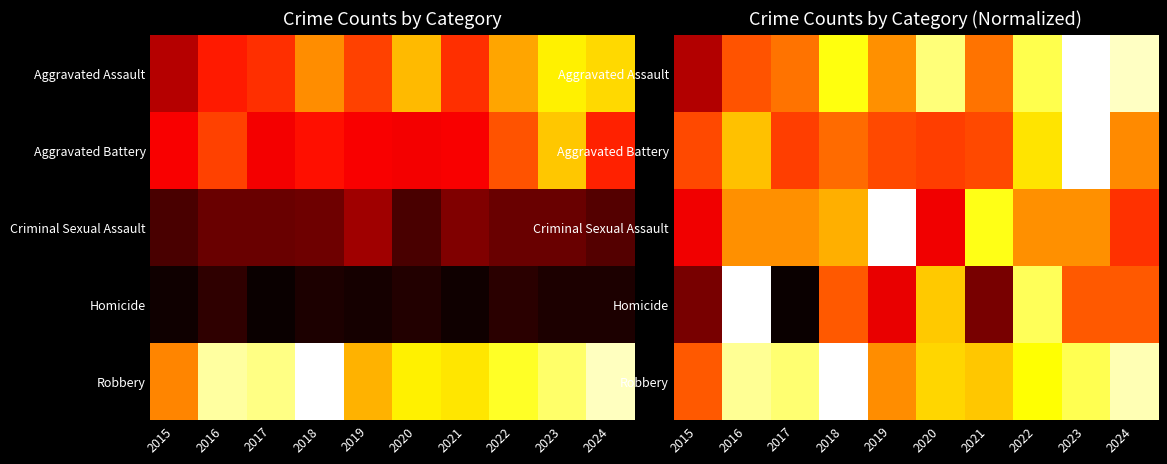

Between 2015 and 2020, which series saw the biggest shift?

Aggravated Assault